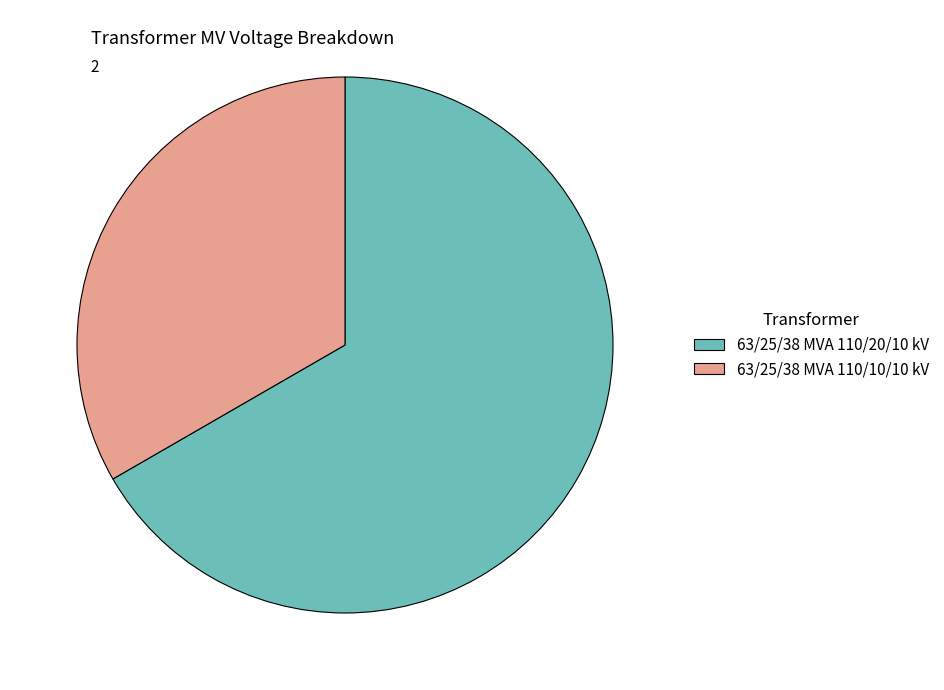

How many segments does this pie chart have?

2